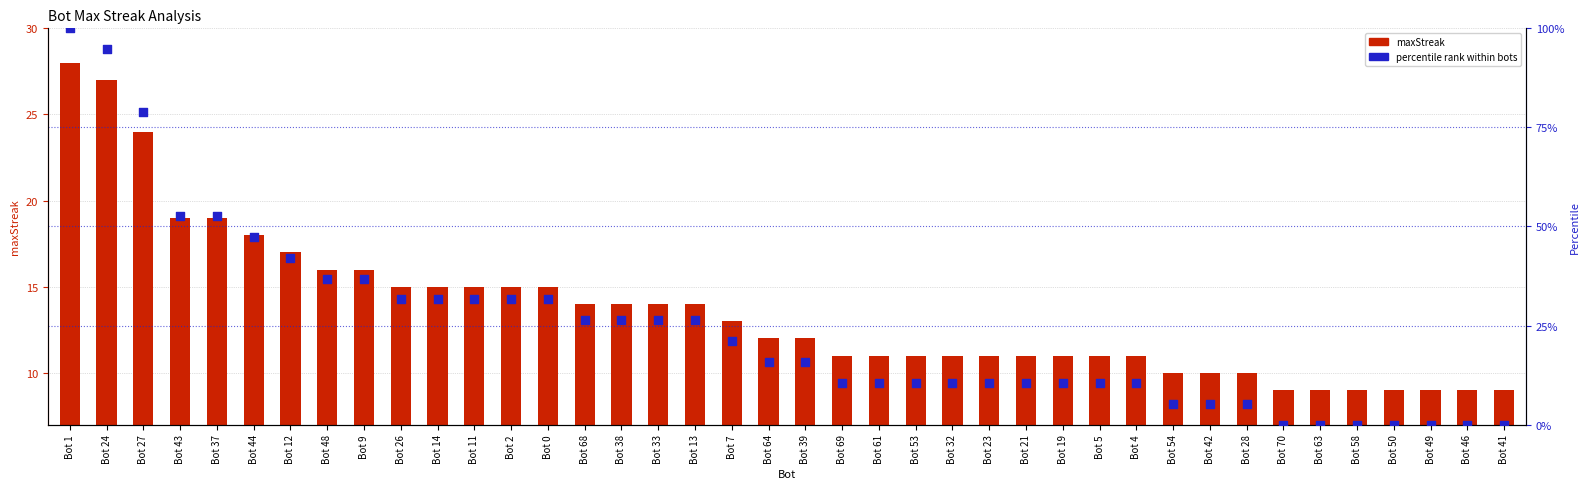

Which series reaches the maximum Y coordinate?

percentile rank